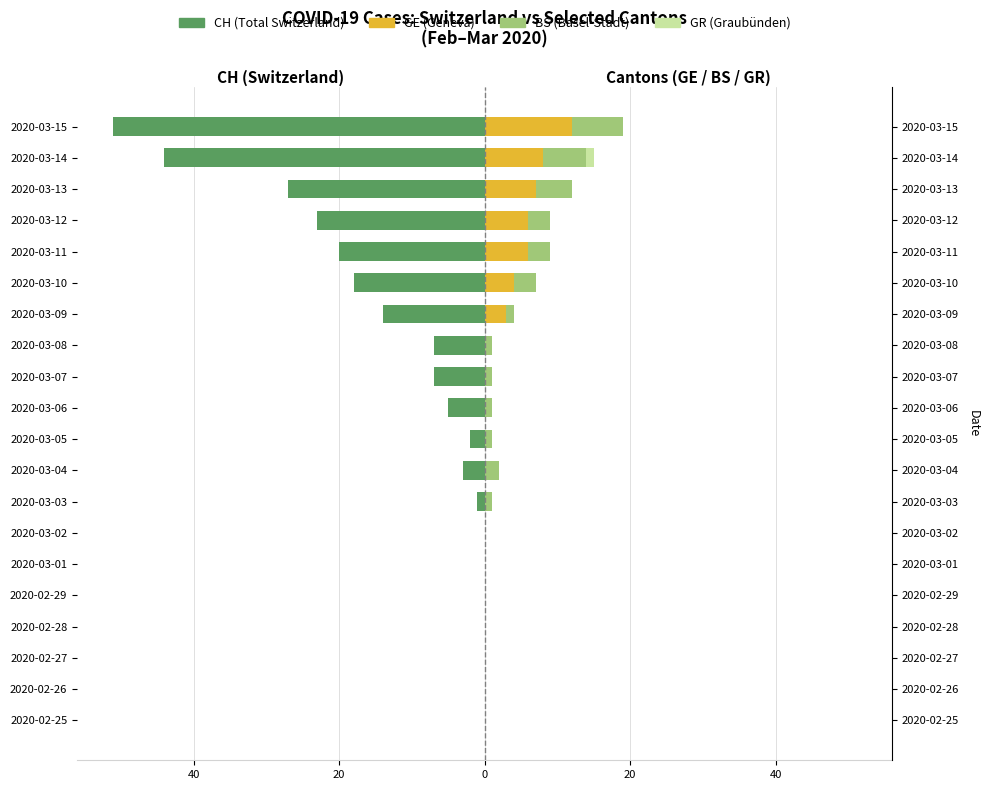

What is the approximate value of BS (Basel-Stadt) at 2020-03-12?

3